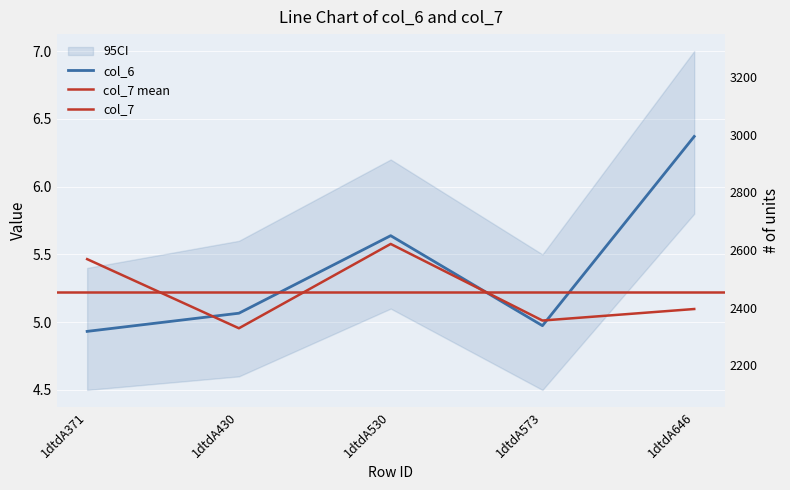

Where is the first local minimum for col_7?

1dtdA430